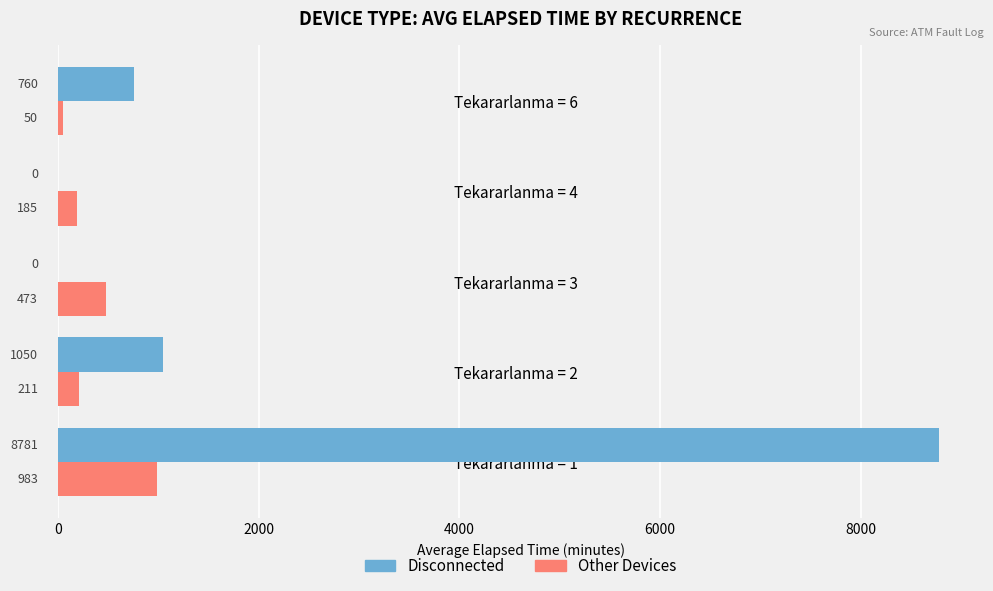

What is the maximum value shown in the chart?

8780.7